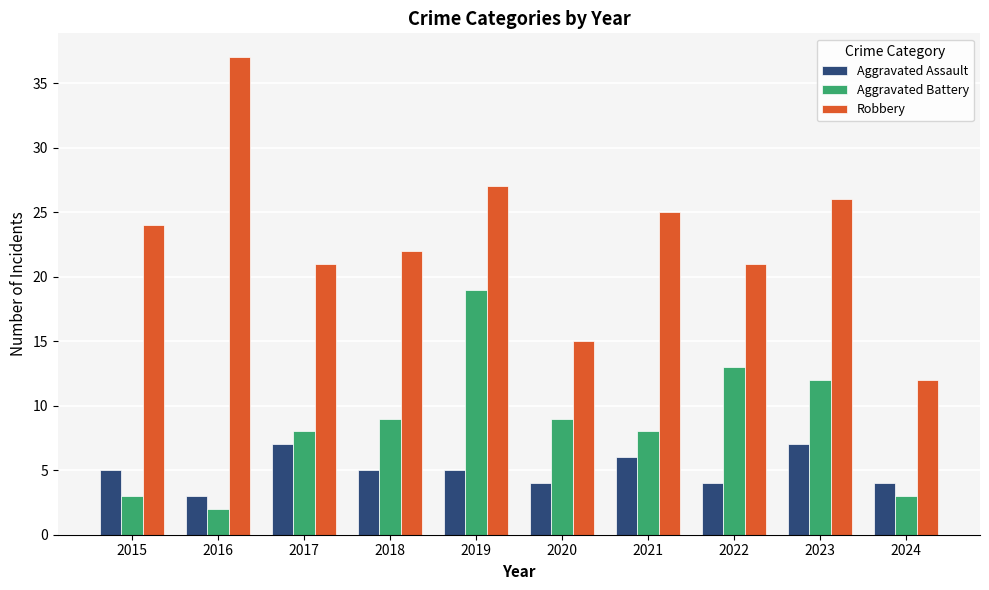

What are all the series names shown in the legend?

Aggravated Assault, Aggravated Battery, Robbery